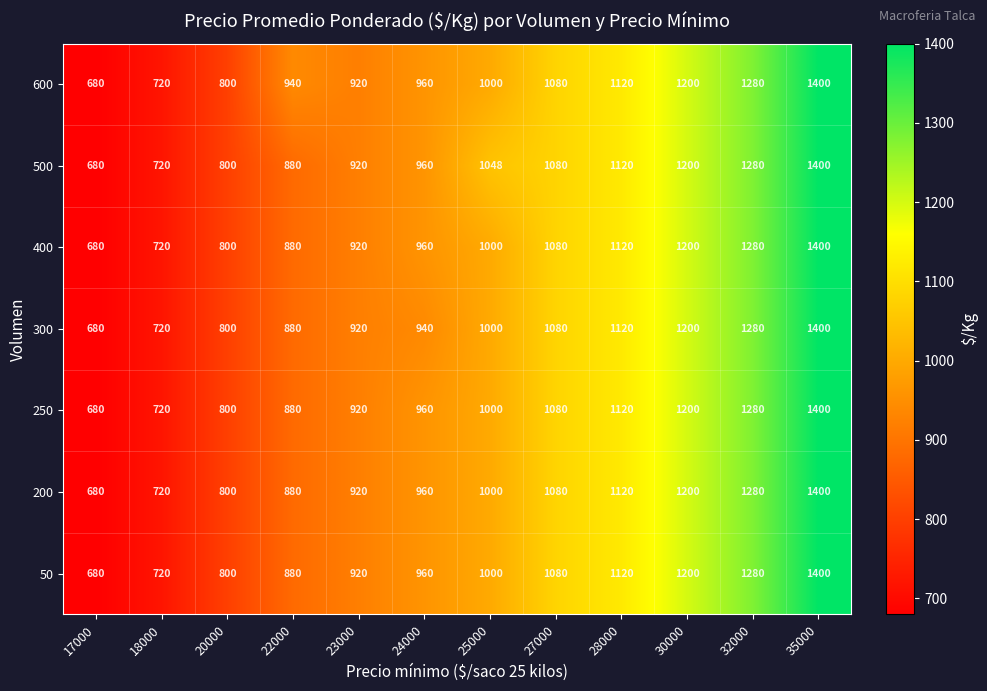

What is the sum of all 300 values?

12020